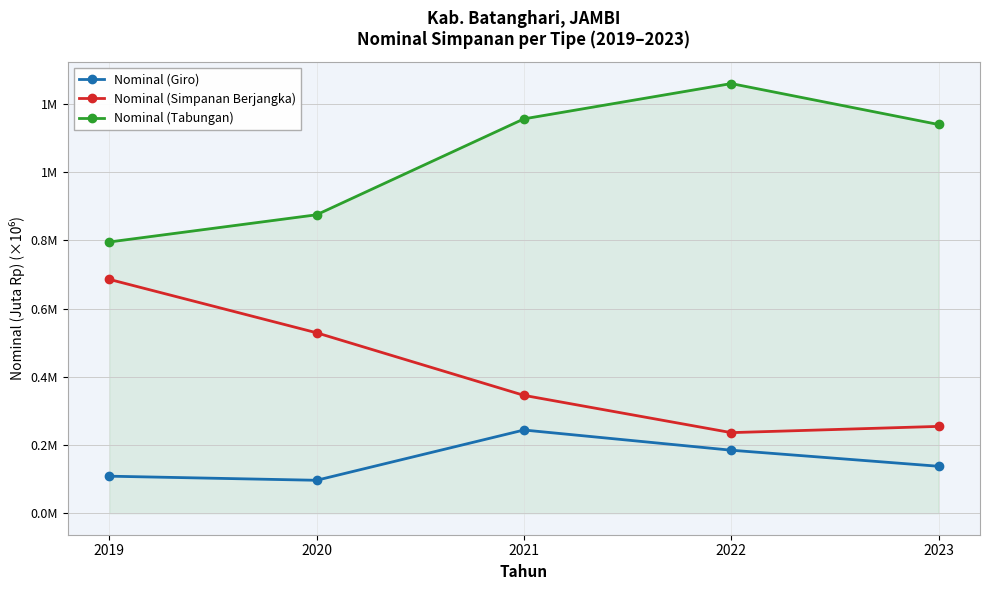

What are all the series names shown in the legend?

Nominal (Giro), Nominal (Simpanan Berjangka), Nominal (Tabungan)